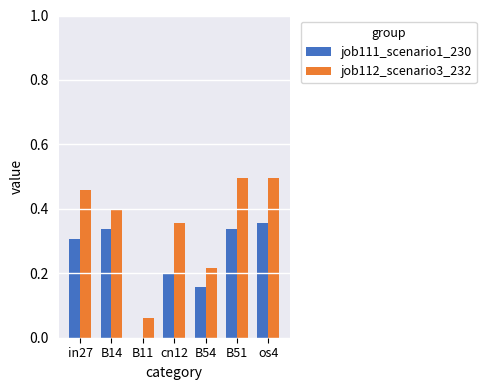

The value of job111_scenario1_230 at B11 is 0.0. True or false?

True